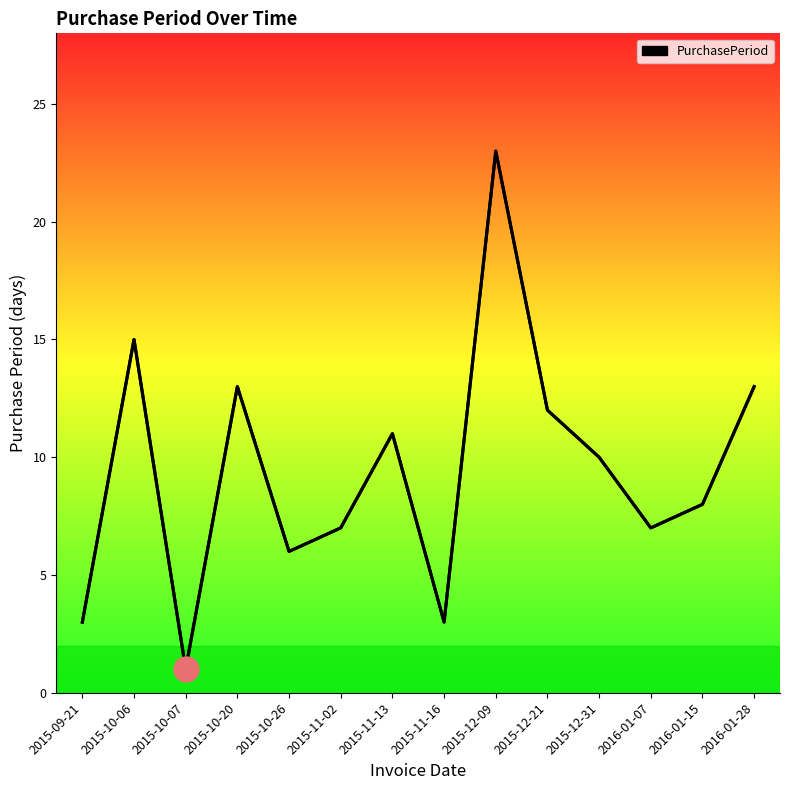

Rank the categories by value from lowest to highest.

2015-10-07, 2015-09-21, 2015-11-16, 2015-10-26, 2015-11-02, 2016-01-07, 2016-01-15, 2015-12-31, 2015-11-13, 2015-12-21, 2015-10-20, 2016-01-28, 2015-10-06, 2015-12-09